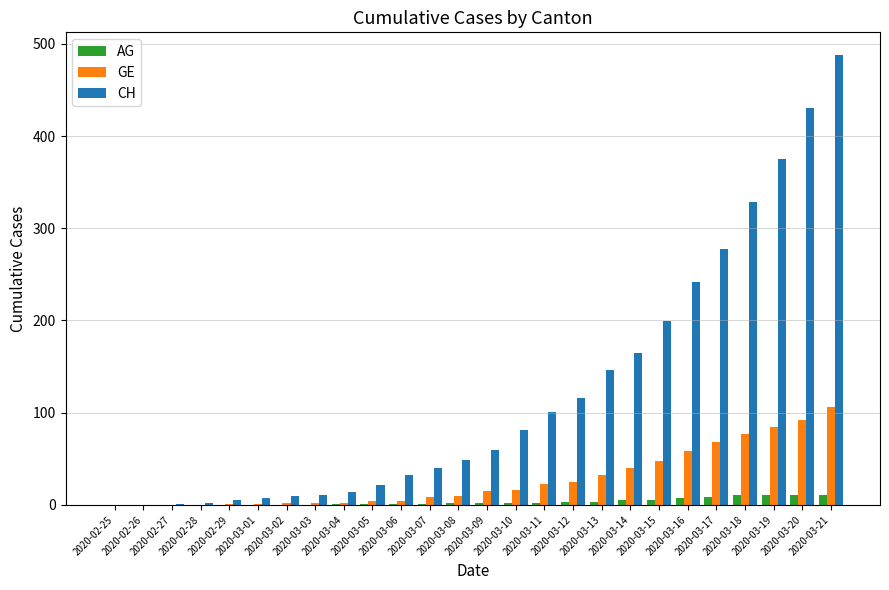

What is the sum of all GE values?

720